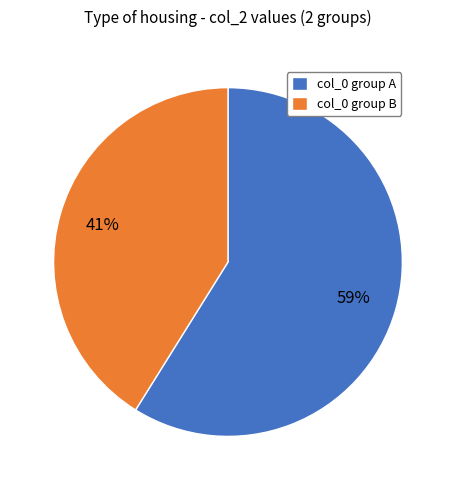

How many segments does this pie chart have?

2